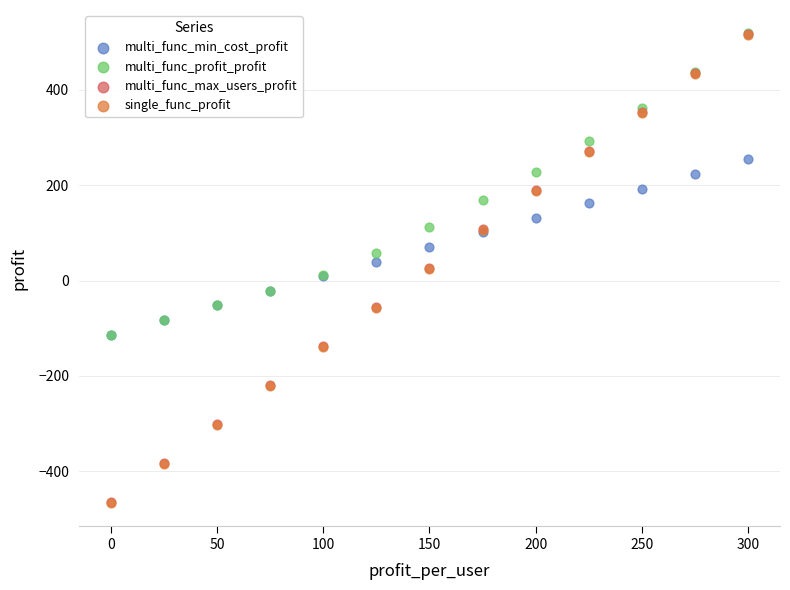

What are all the series names shown in the legend?

multi_func_min_cost_profit, multi_func_profit_profit, multi_func_max_users_profit, single_func_profit